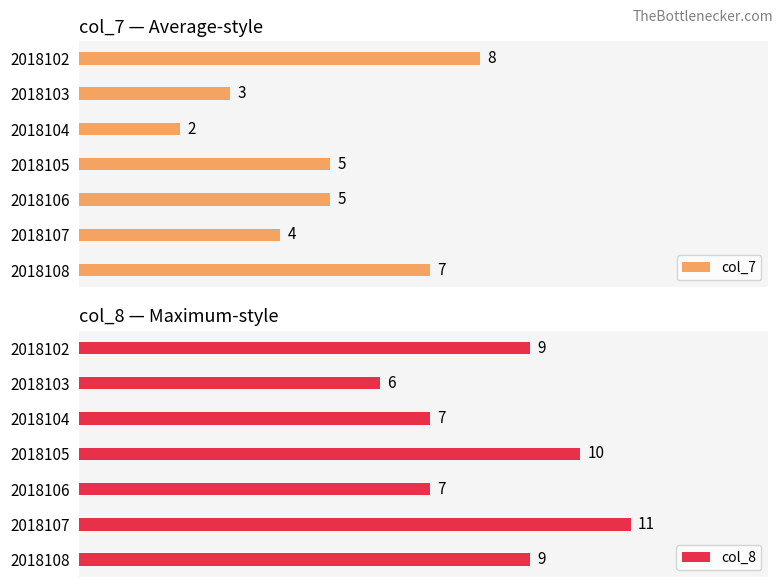

What is the value of the col_8 bar at the 3rd from the left?

7